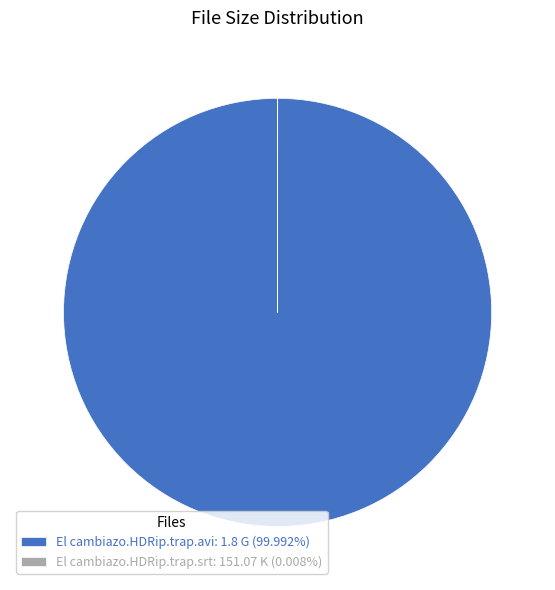

Does El cambiazo.HDRip.trap.avi: 1.8 G (99.992%) account for over 50% of the chart?

Yes